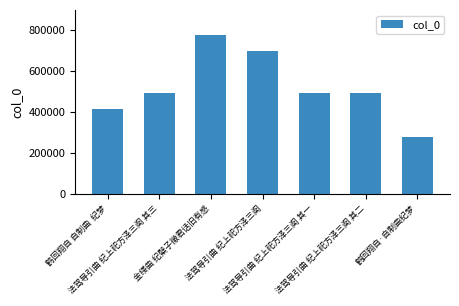

What is the average value?

523542